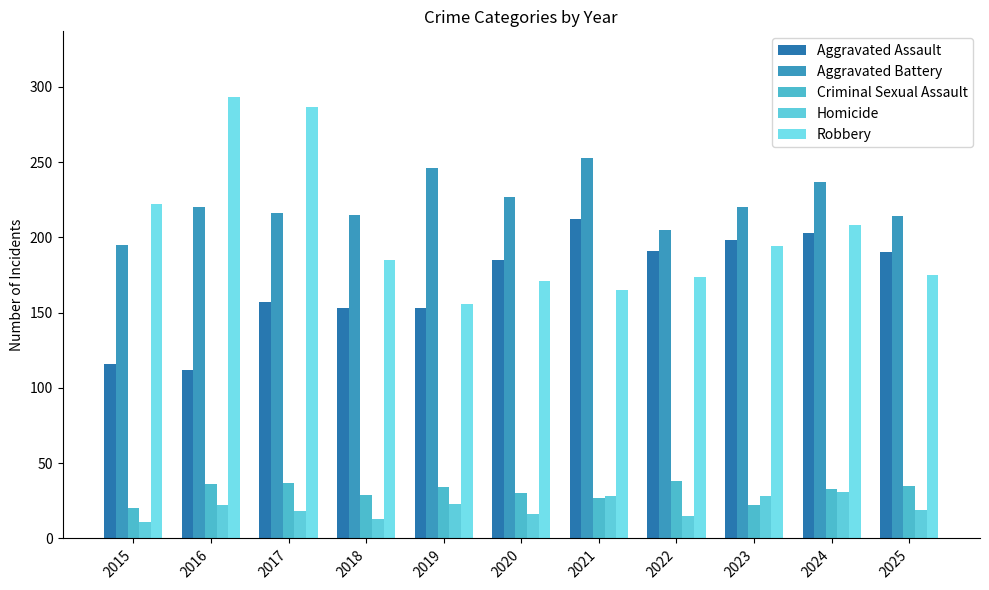

What is the sum of all Homicide values?

224